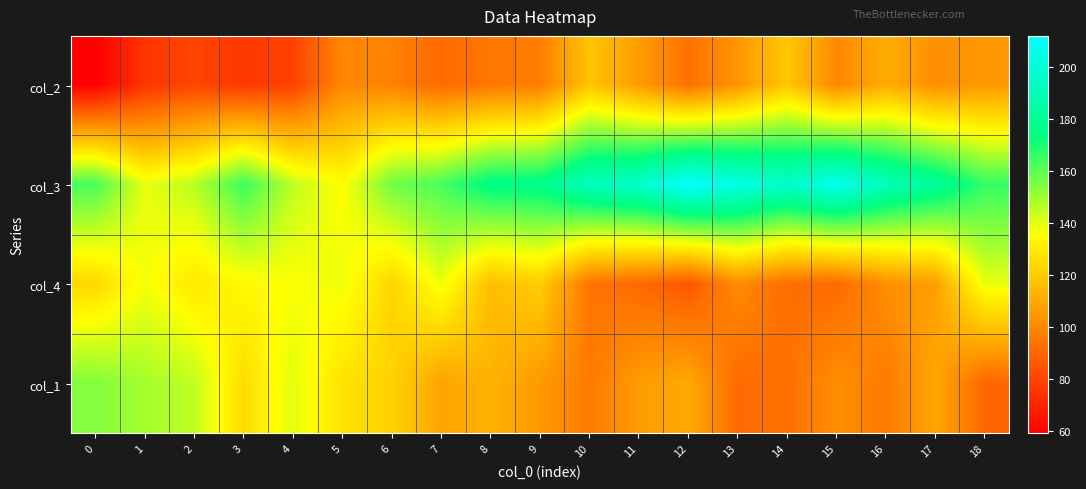

How many data points does each series have?

19